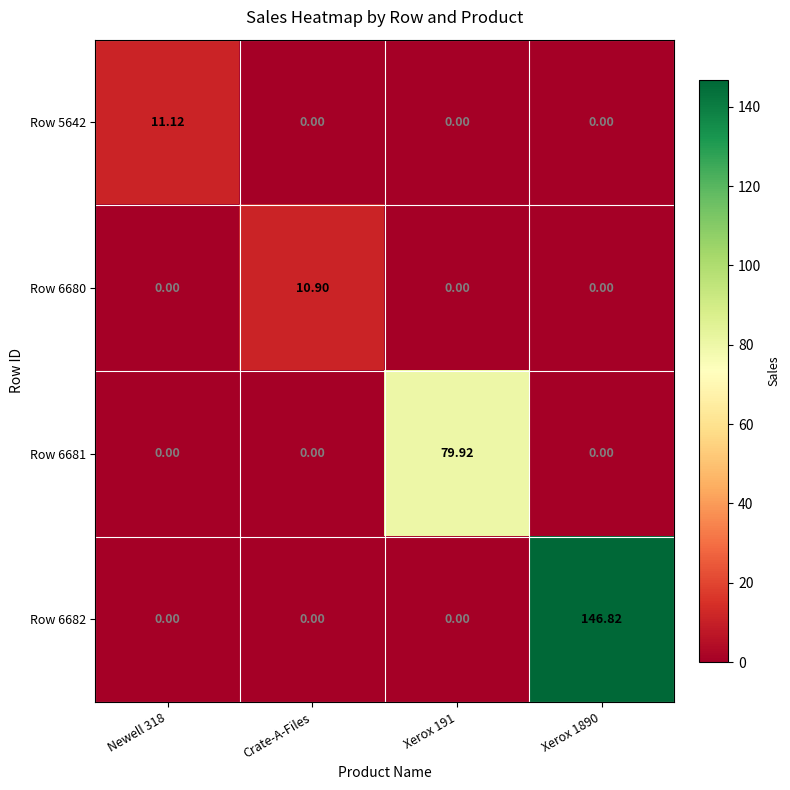

How many distinct data groups are displayed?

4